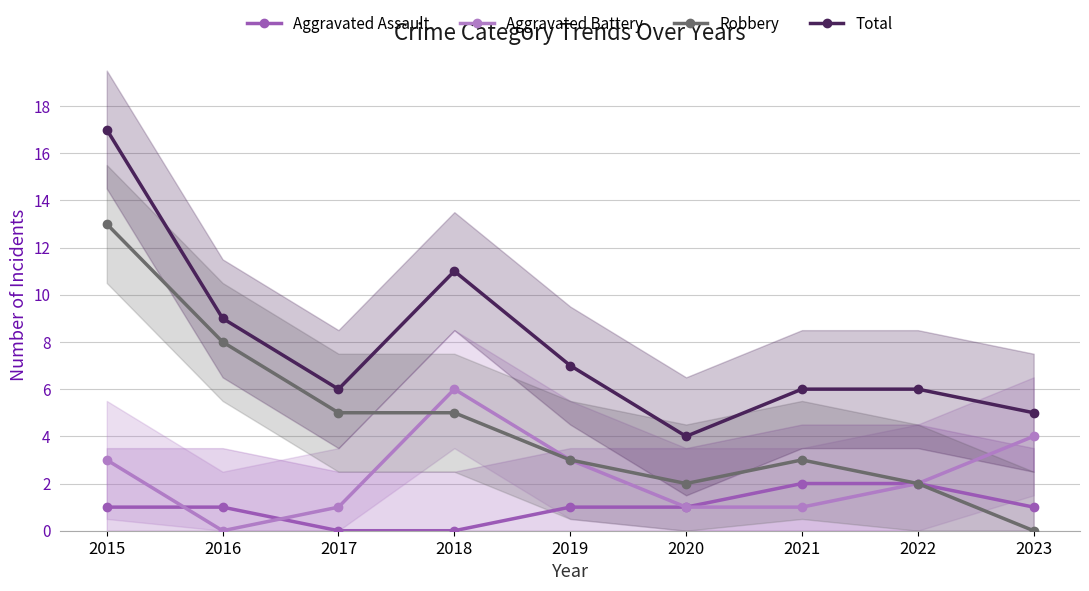

Count the number of data series in this chart.

4